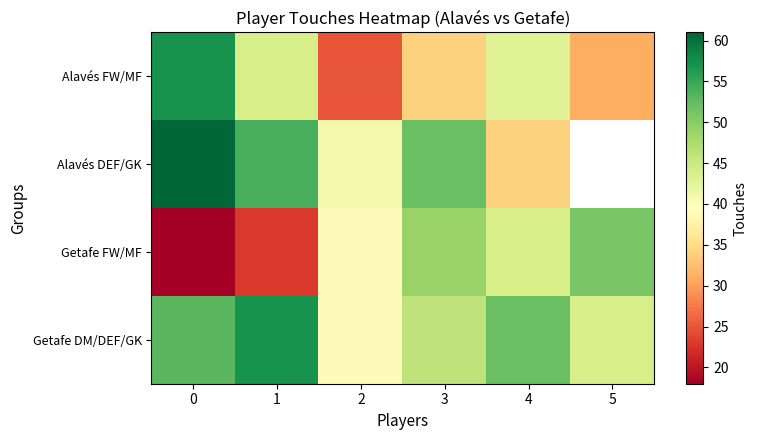

Rank the series by their maximum value, from highest to lowest.

Alavés DEF/GK, Alavés FW/MF, Getafe DM/DEF/GK, Getafe FW/MF